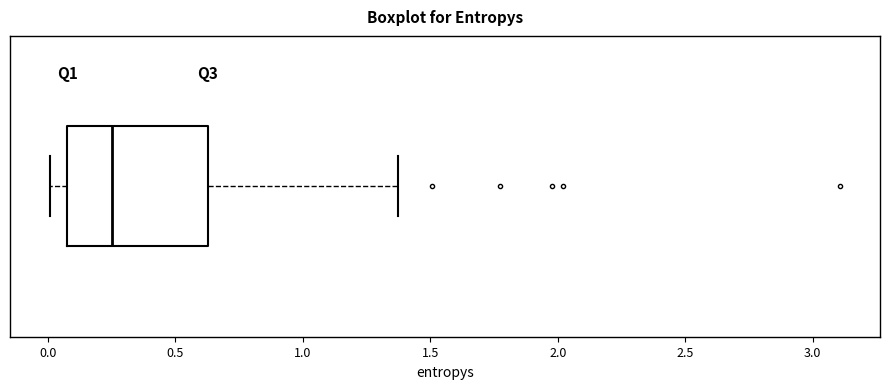

Read this box plot against the x-axis: the position of the median line, the range covered by the box, and the ends of both whiskers. The values are not printed on the chart, so give them approximately, as read against the axis.

median 0.25, box 0.10 to 0.65, whiskers 0.00 to 1.35